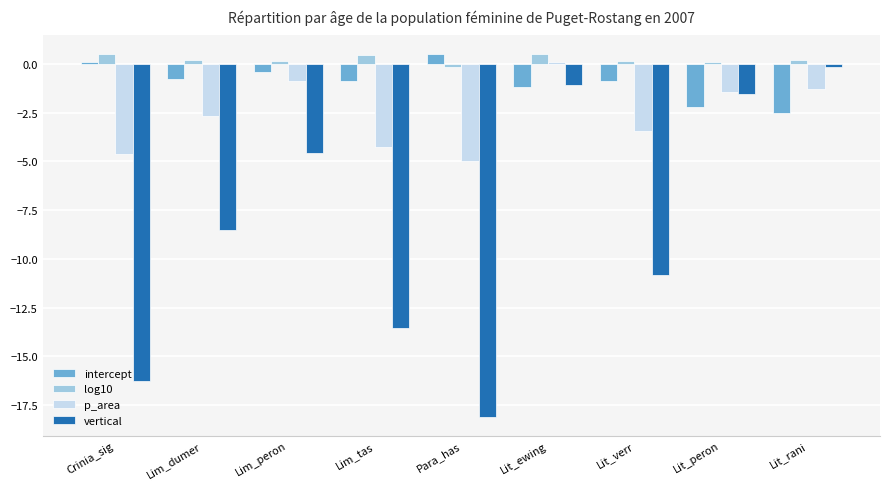

Is it true that p_area equals -6.6 at Lim_tas?

False